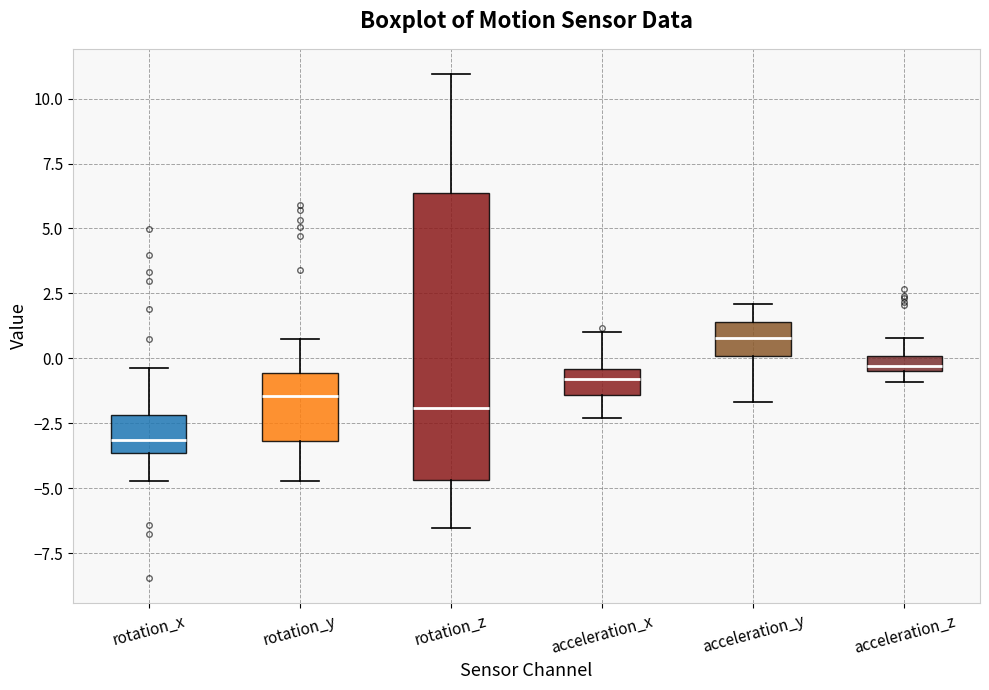

Where does the upper whisker of the box for rotation_z end on the y-axis? The values are not printed on the chart, so give them approximately, as read against the axis.

11.0